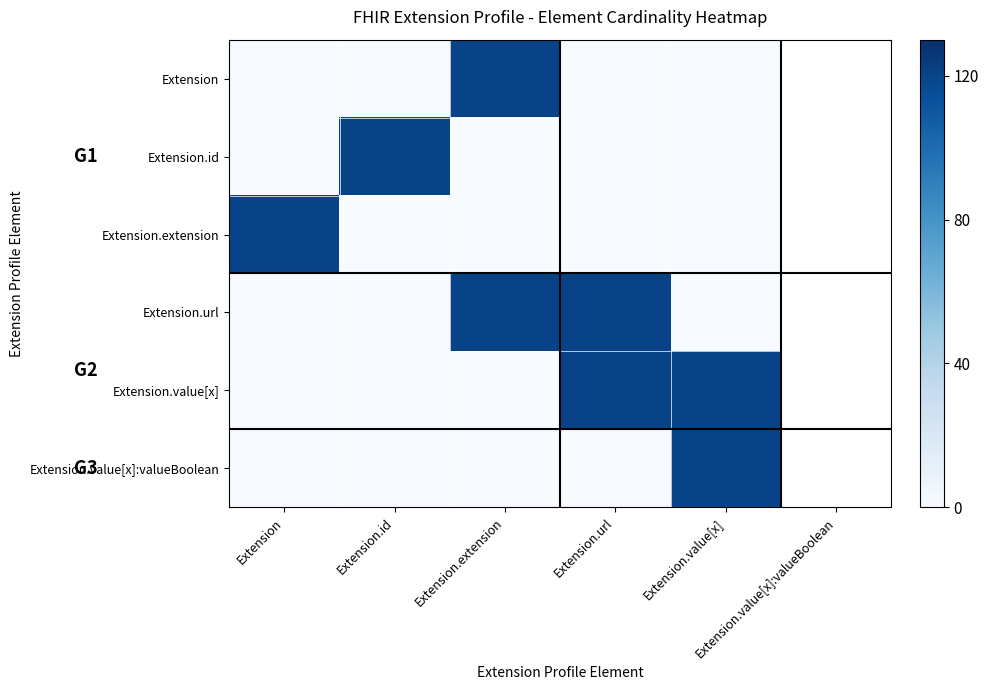

At which category is the sum across all series the highest?

Extension.extension